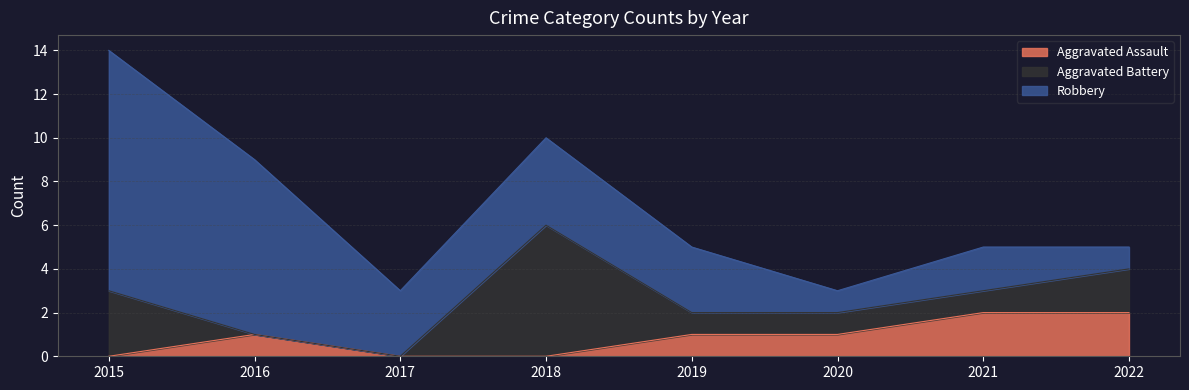

What is the sum of the Aggravated Battery values at 2015 and 2021?

4